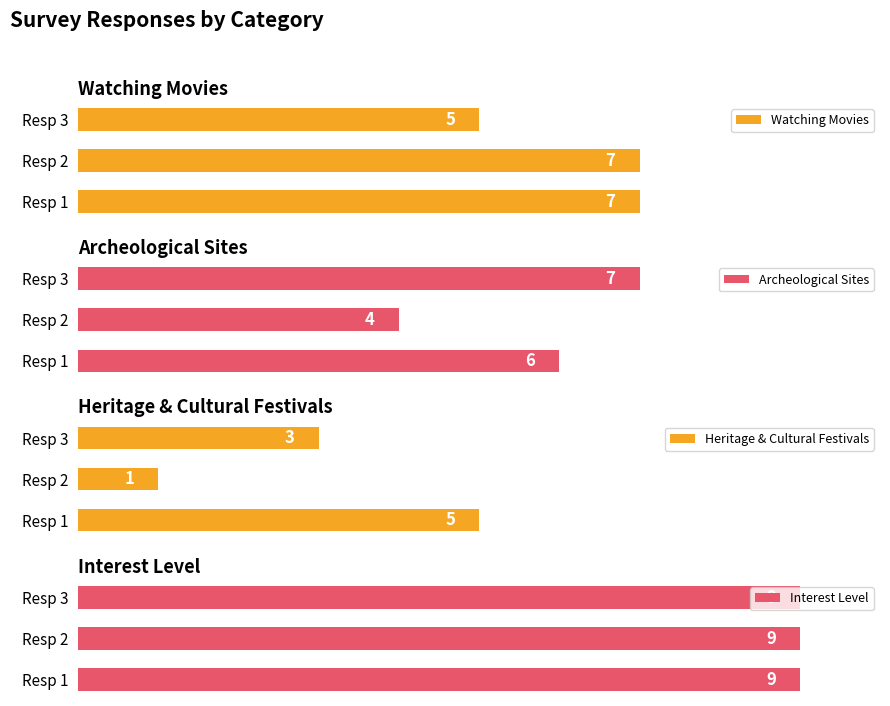

At which label does Watching Movies reach its minimum?

Resp 3